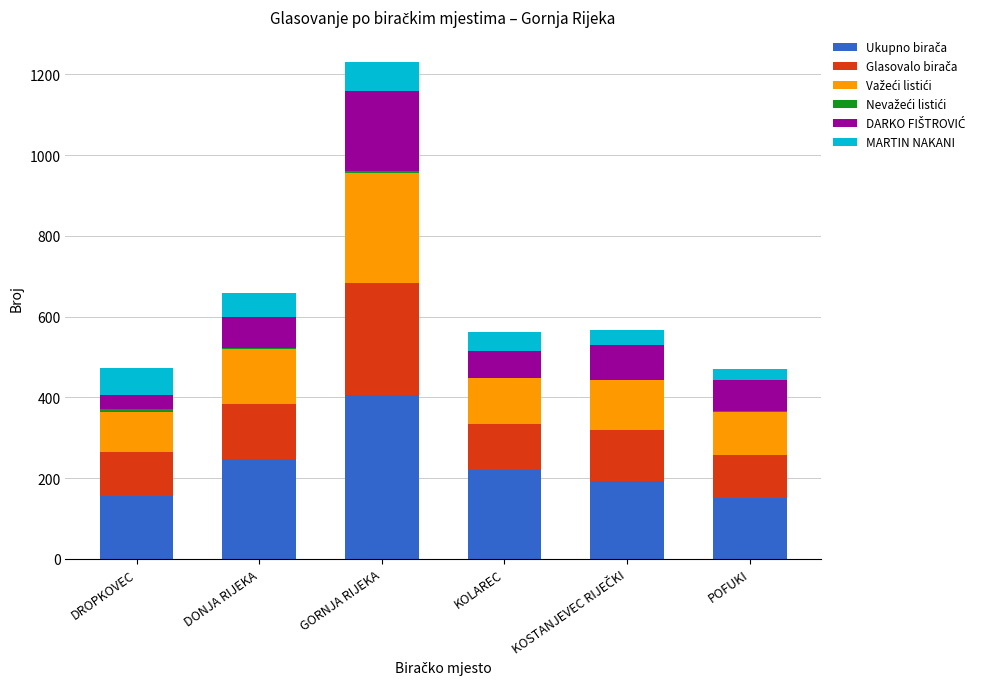

True or false: MARTIN NAKANI has a value of 116 at DROPKOVEC.

False